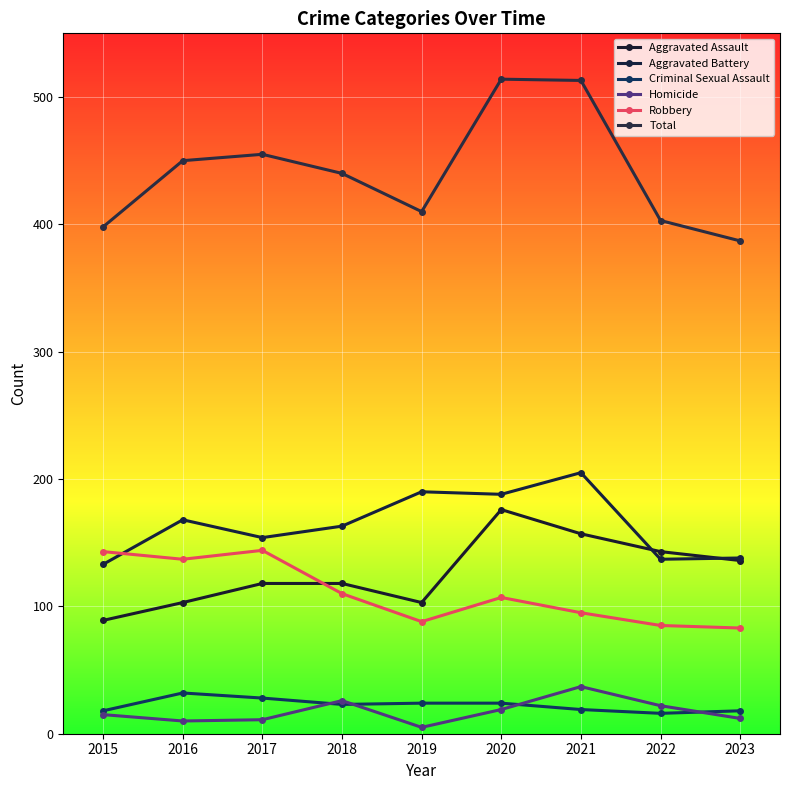

What value does the Homicide series have at 2017?

11